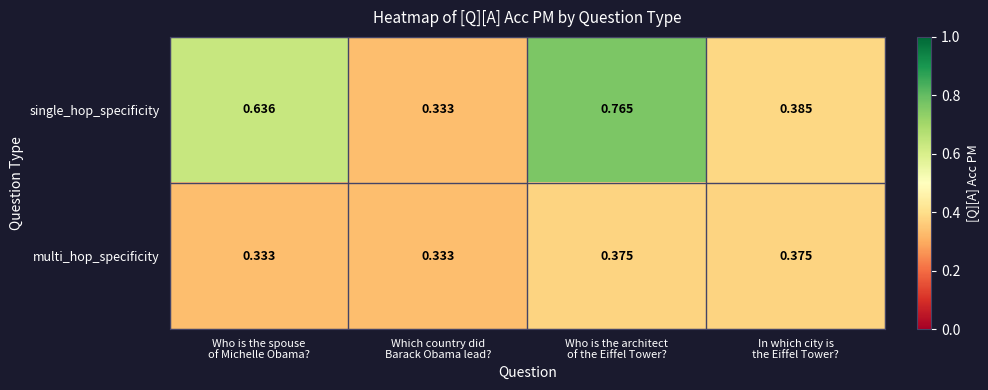

Which series has the largest total across all categories?

single_hop_specificity